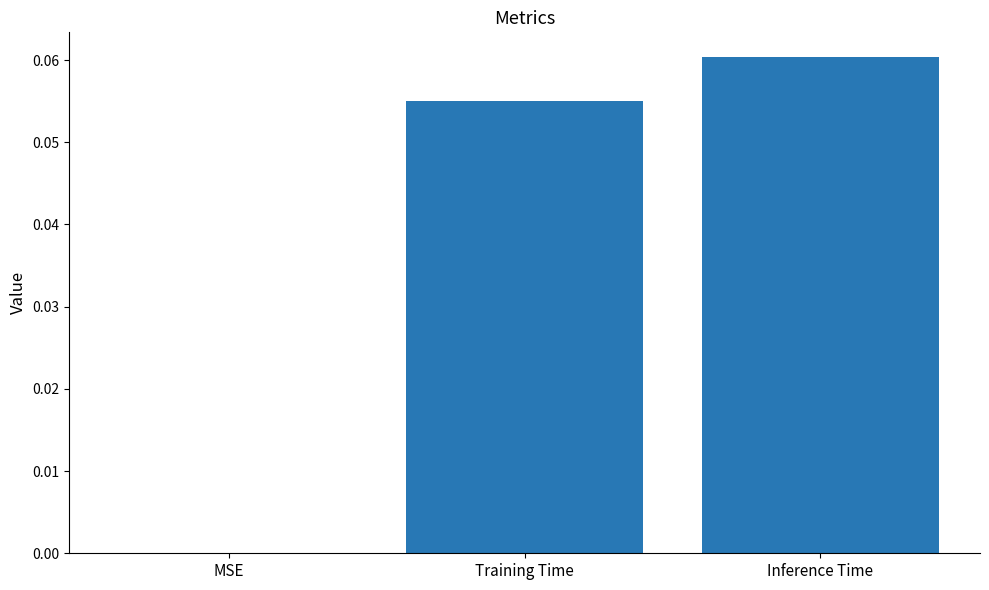

Between Inference Time and Training Time, which is larger?

Inference Time